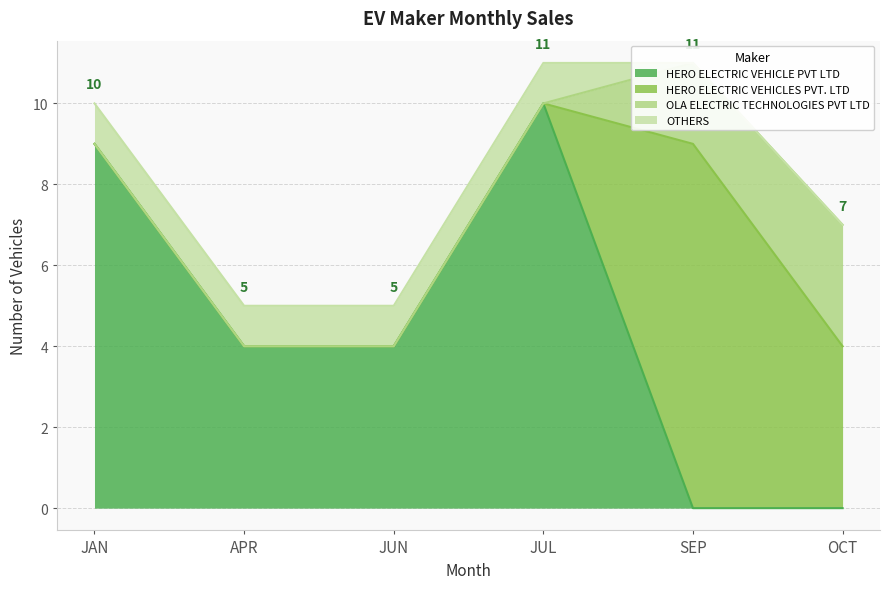

What is the value of the HERO ELECTRIC VEHICLE PVT LTD point at the 2nd from the left?

4